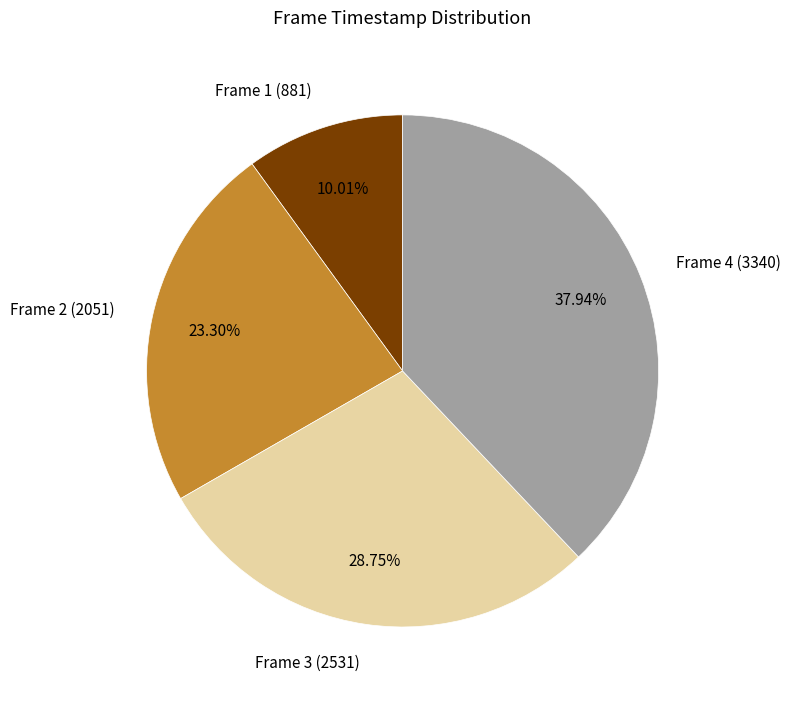

Approximately how many times larger is the value at Frame 3 (2531) compared to Frame 4 (3340)?

0.8